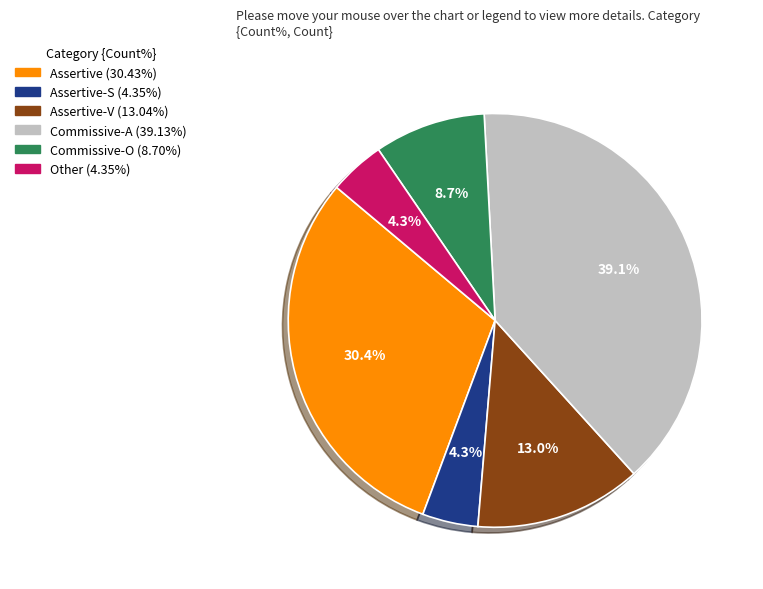

Does any single category account for the majority?

No